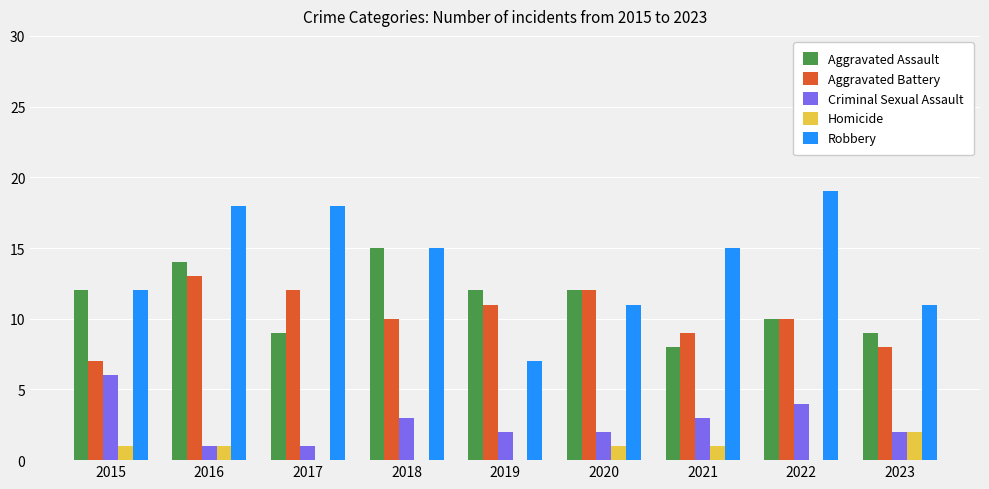

The value of Aggravated Battery at 2019 is 11. True or false?

True